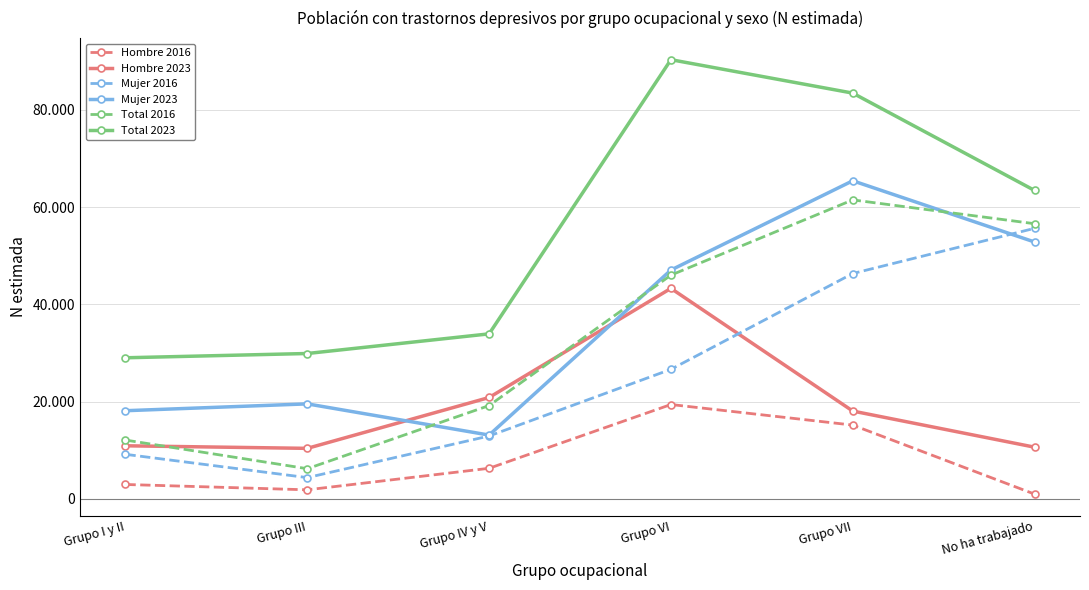

Where does the Hombre 2023 series first go above 18037?

Grupo IV y V